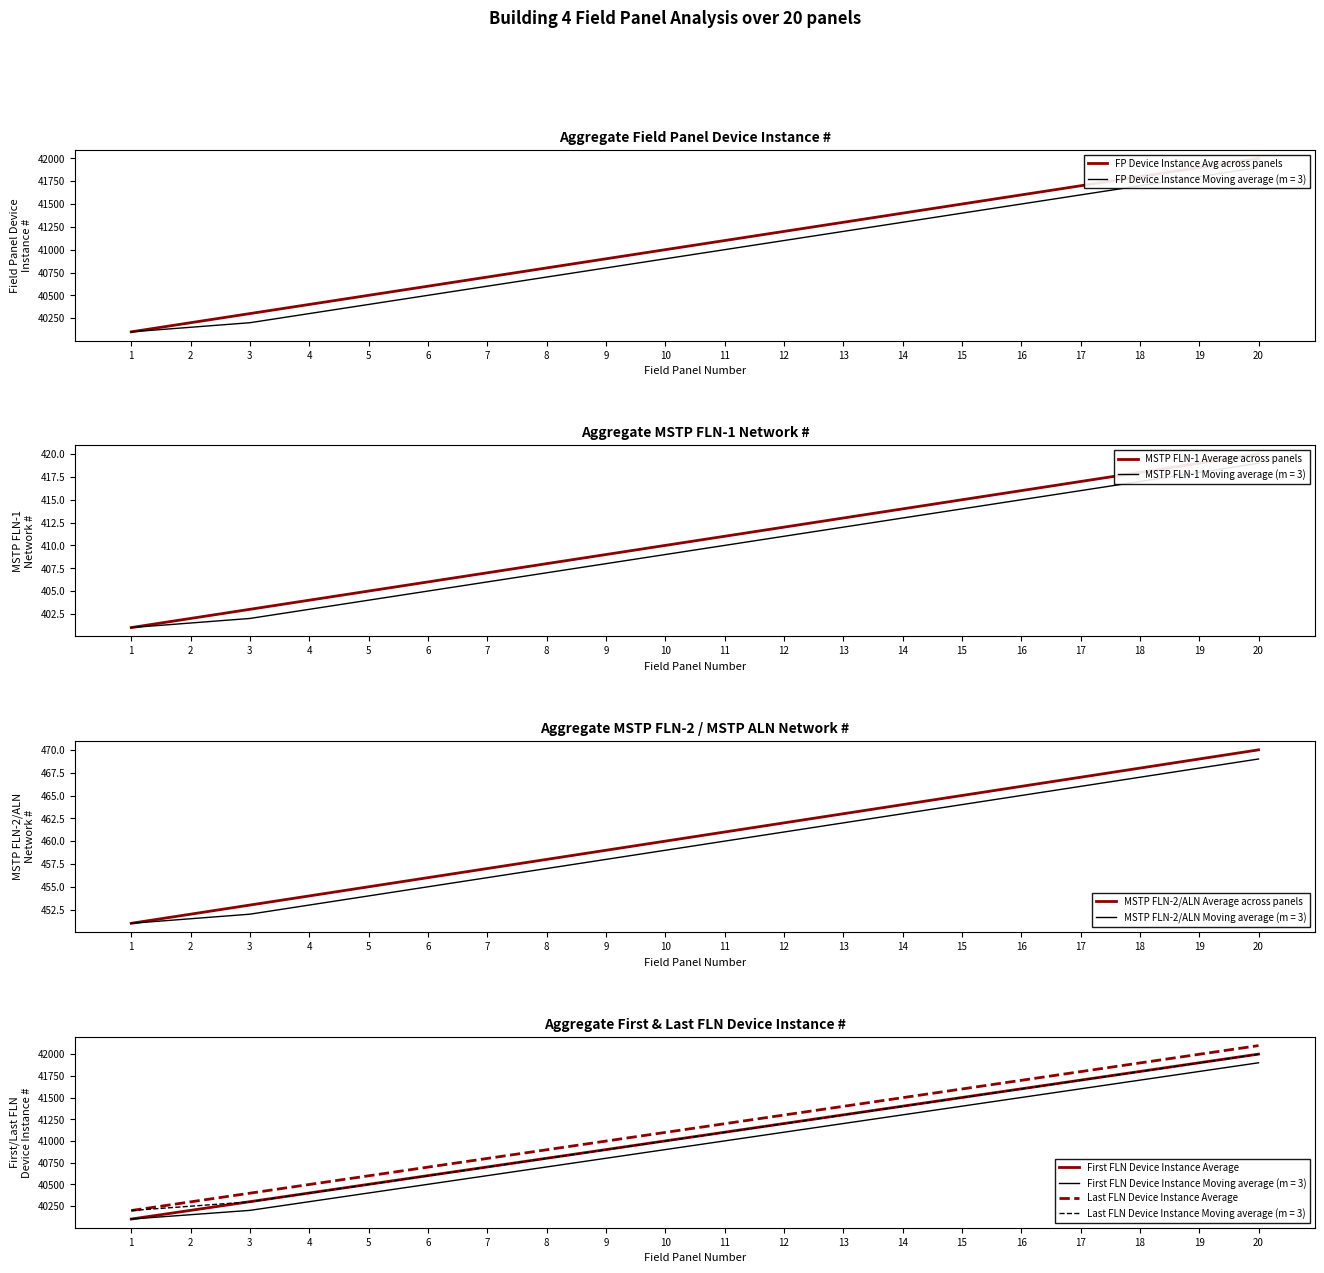

Reading left to right, transcribe all the data shown in this chart.

FP Device Instance Avg across panels: 40100	40200	40300	40400	40500	40600	40700	40800	40900	41000	41100	41200	41300	41400	41500	41600	41700	41800	41900	42000
MSTP FLN-1 Average across panels: 401	402	403	404	405	406	407	408	409	410	411	412	413	414	415	416	417	418	419	420
MSTP FLN-2/ALN Average across panels: 451	452	453	454	455	456	457	458	459	460	461	462	463	464	465	466	467	468	469	470
First FLN Device Instance Average: 40101	40201	40301	40401	40501	40601	40701	40801	40901	41001	41101	41201	41301	41401	41501	41601	41701	41801	41901	42001
Last FLN Device Instance Average: 40199	40299	40399	40499	40599	40699	40799	40899	40999	41099	41199	41299	41399	41499	41599	41699	41799	41899	41999	42099